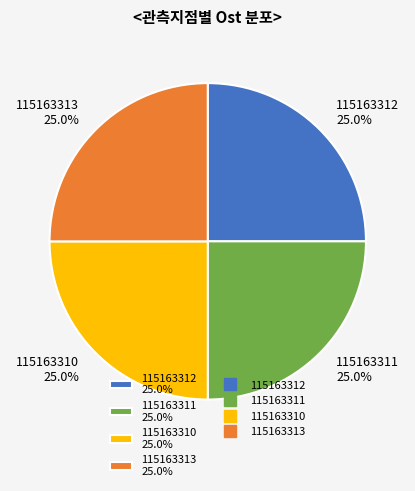

Count the number of slices in the pie.

4